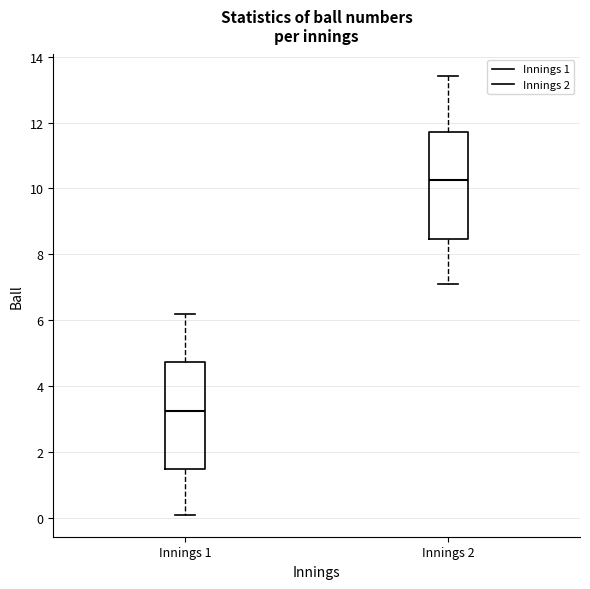

Reading left to right, transcribe this box plot: for each box, give where its median line is, the range the box spans, and where its two whiskers end, as read against the y-axis. The values are not printed on the chart, so give them approximately, as read against the axis.

Innings 1: median 3.2, box 1.4 to 4.8, whiskers 0.2 to 6.2
Innings 2: median 10.2, box 8.4 to 11.8, whiskers 7.2 to 13.4